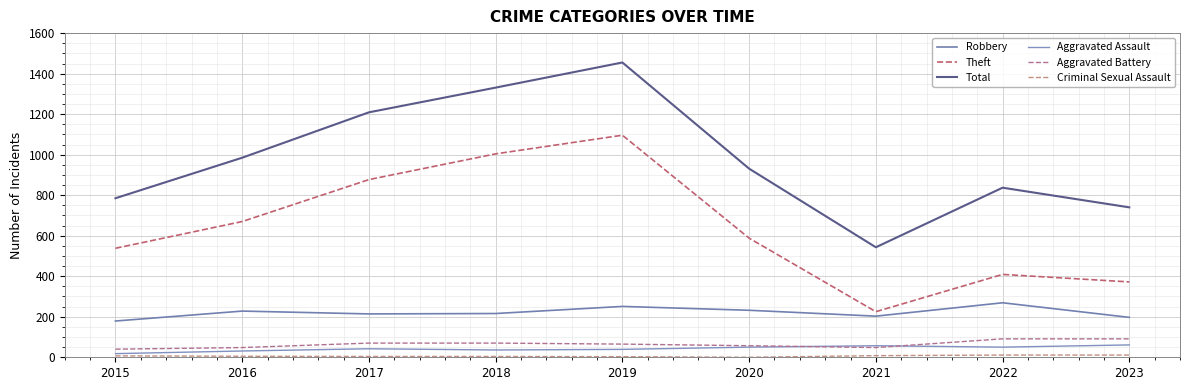

At which label does Total first exceed 931?

2016